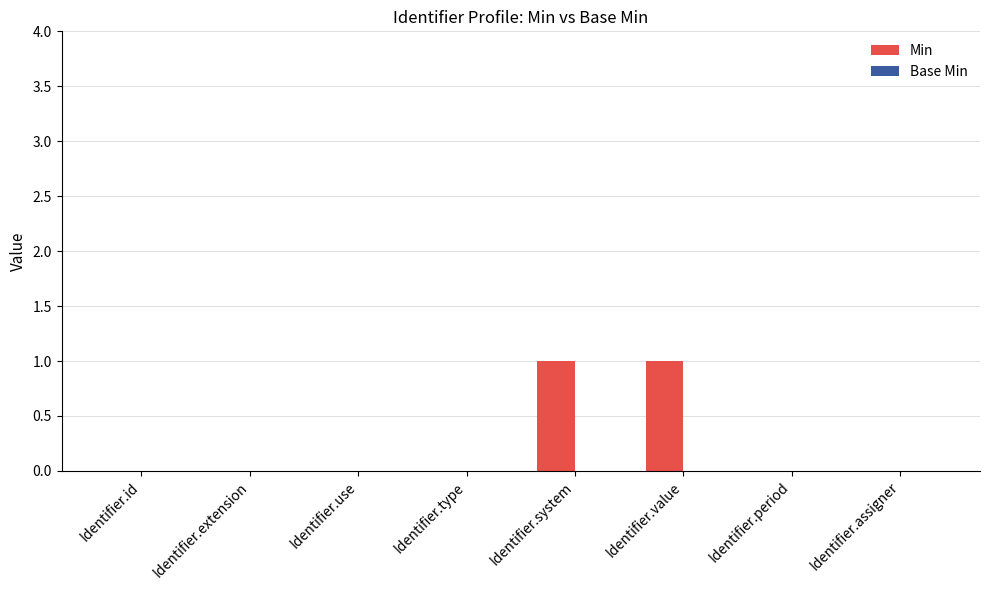

Which has a higher value, Identifier.value or Identifier.type?

Identifier.value